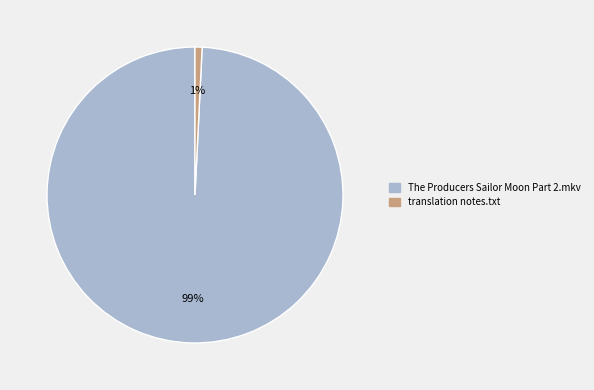

What is the smallest slice in the pie chart?

translation notes.txt